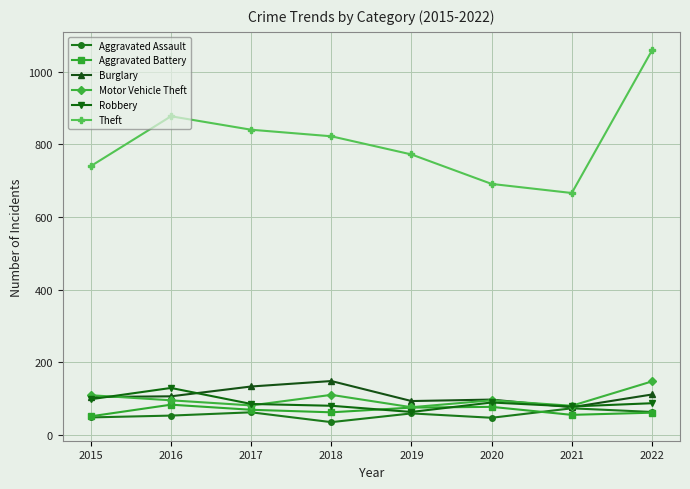

What is the smallest value displayed?

36